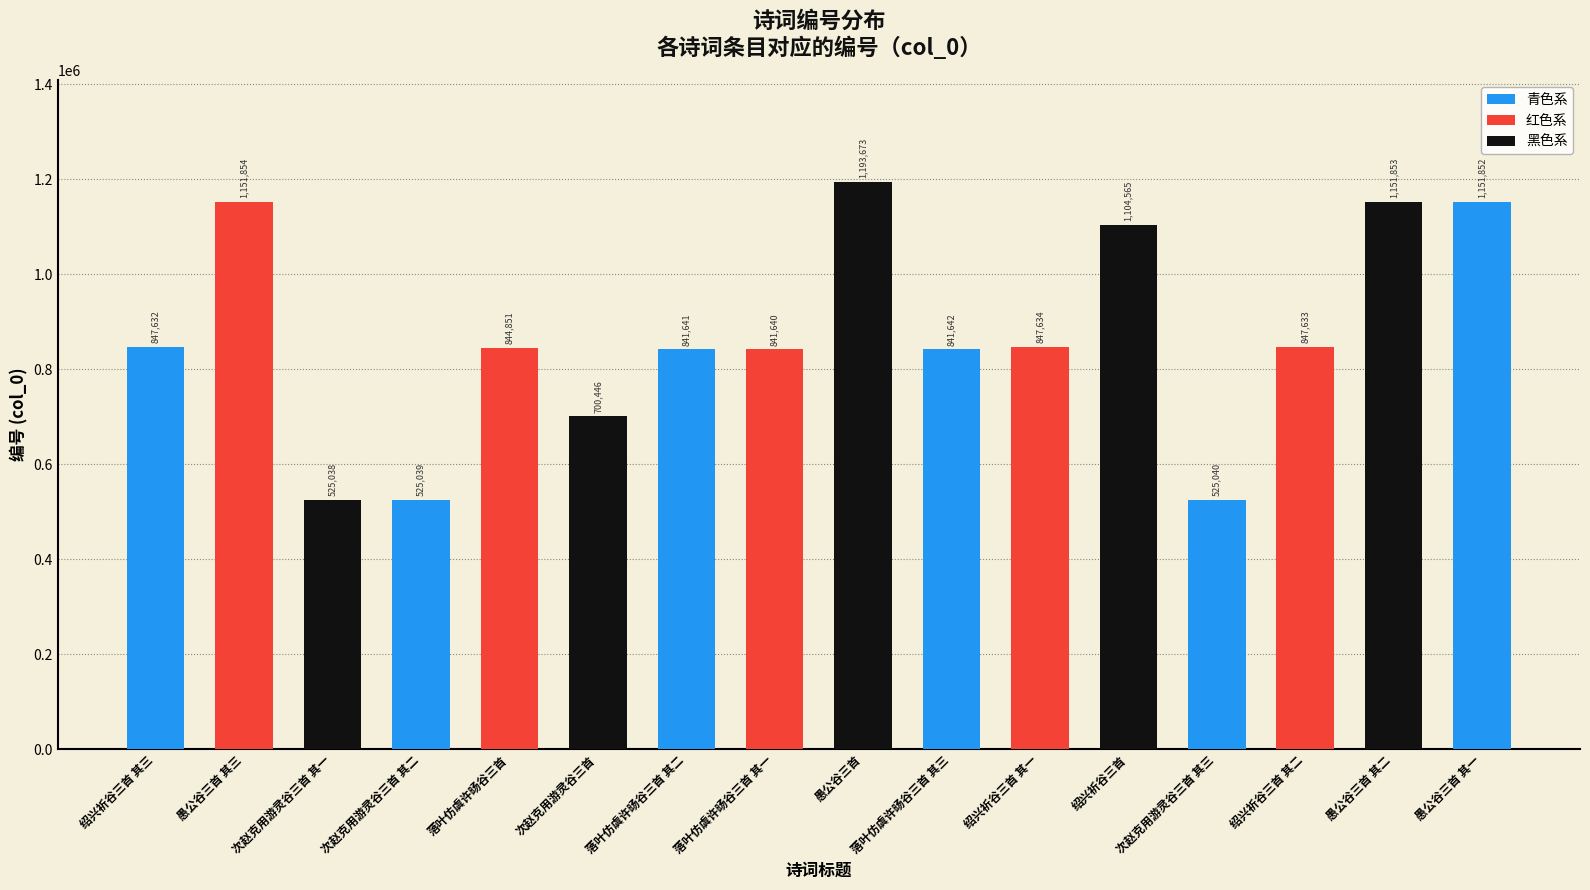

What is the difference between the second highest and second lowest values?

626815